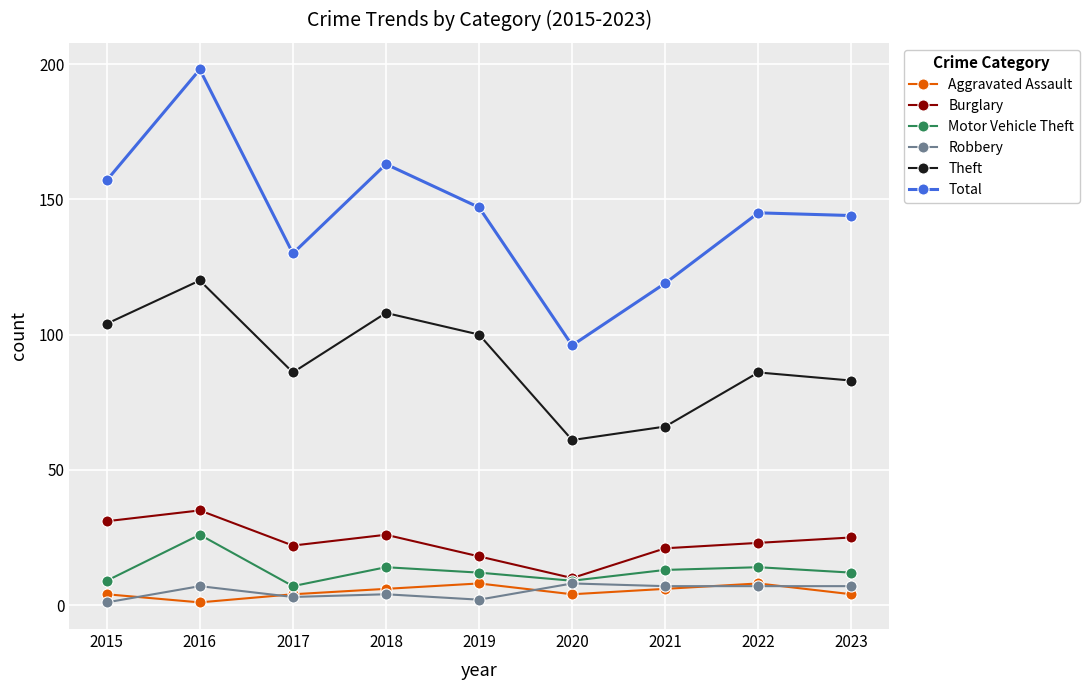

Is the value of Aggravated Assault at 2017 greater than the value of Total at 2019?

No